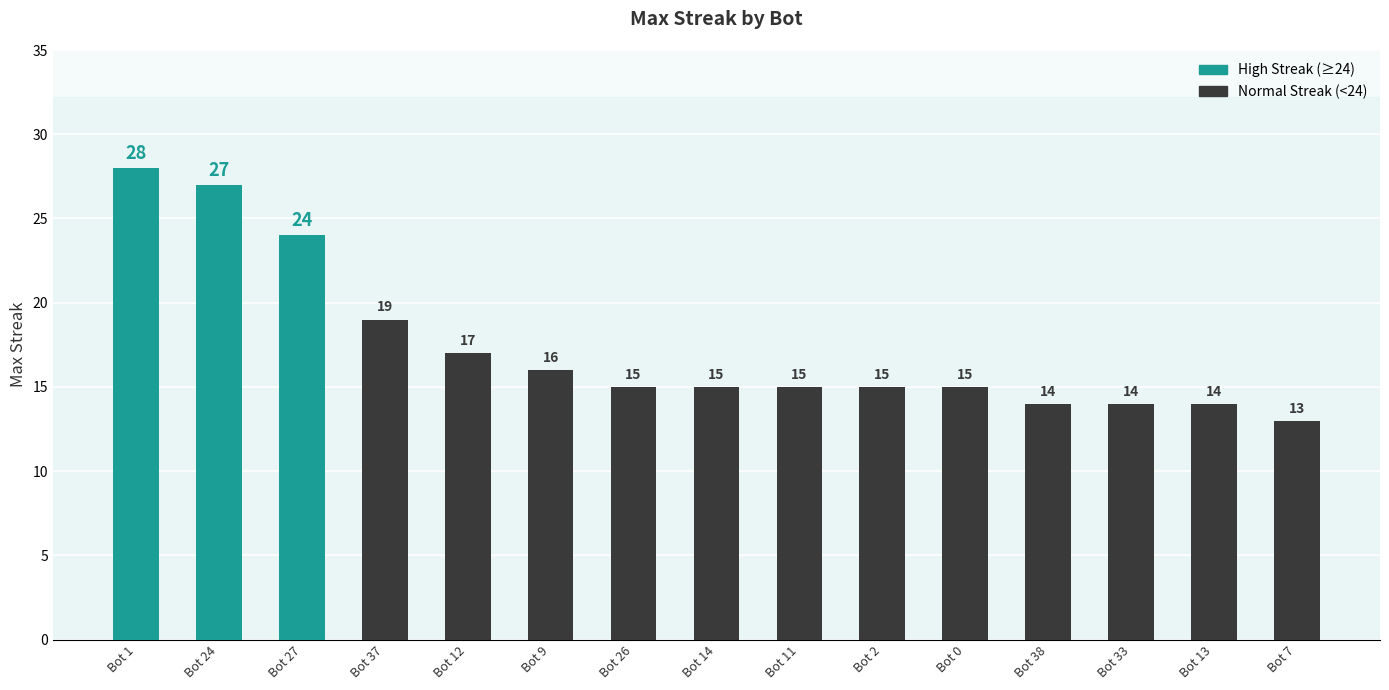

What is the change in value from Bot 26 to Bot 13?

-1